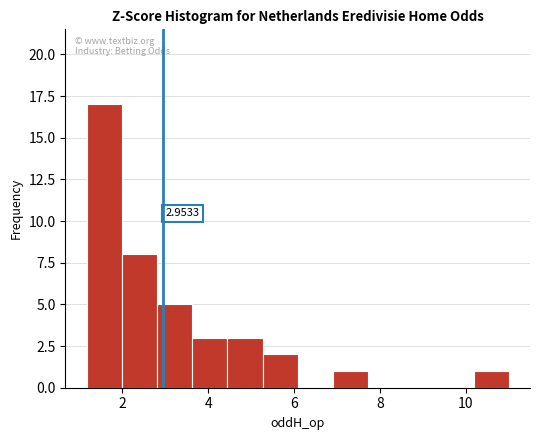

Over which range of the x-axis is the bar tallest?

1.2 to 2.0